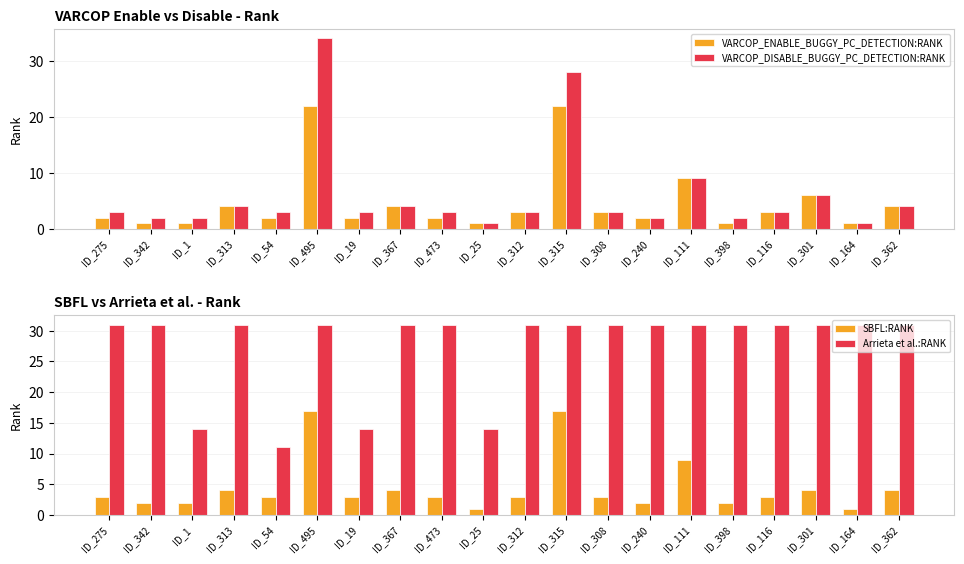

Reading left to right, list all the values displayed in this chart.

VARCOP_ENABLE_BUGGY_PC_DETECTION:RANK: 2	1	1	4	2	22	2	4	2	1	3	22	3	2	9	1	3	6	1	4
VARCOP_DISABLE_BUGGY_PC_DETECTION:RANK: 3	2	2	4	3	34	3	4	3	1	3	28	3	2	9	2	3	6	1	4
SBFL:RANK: 3	2	2	4	3	17	3	4	3	1	3	17	3	2	9	2	3	4	1	4
Arrieta et al.:RANK: 31	31	14	31	11	31	14	31	31	14	31	31	31	31	31	31	31	31	31	31